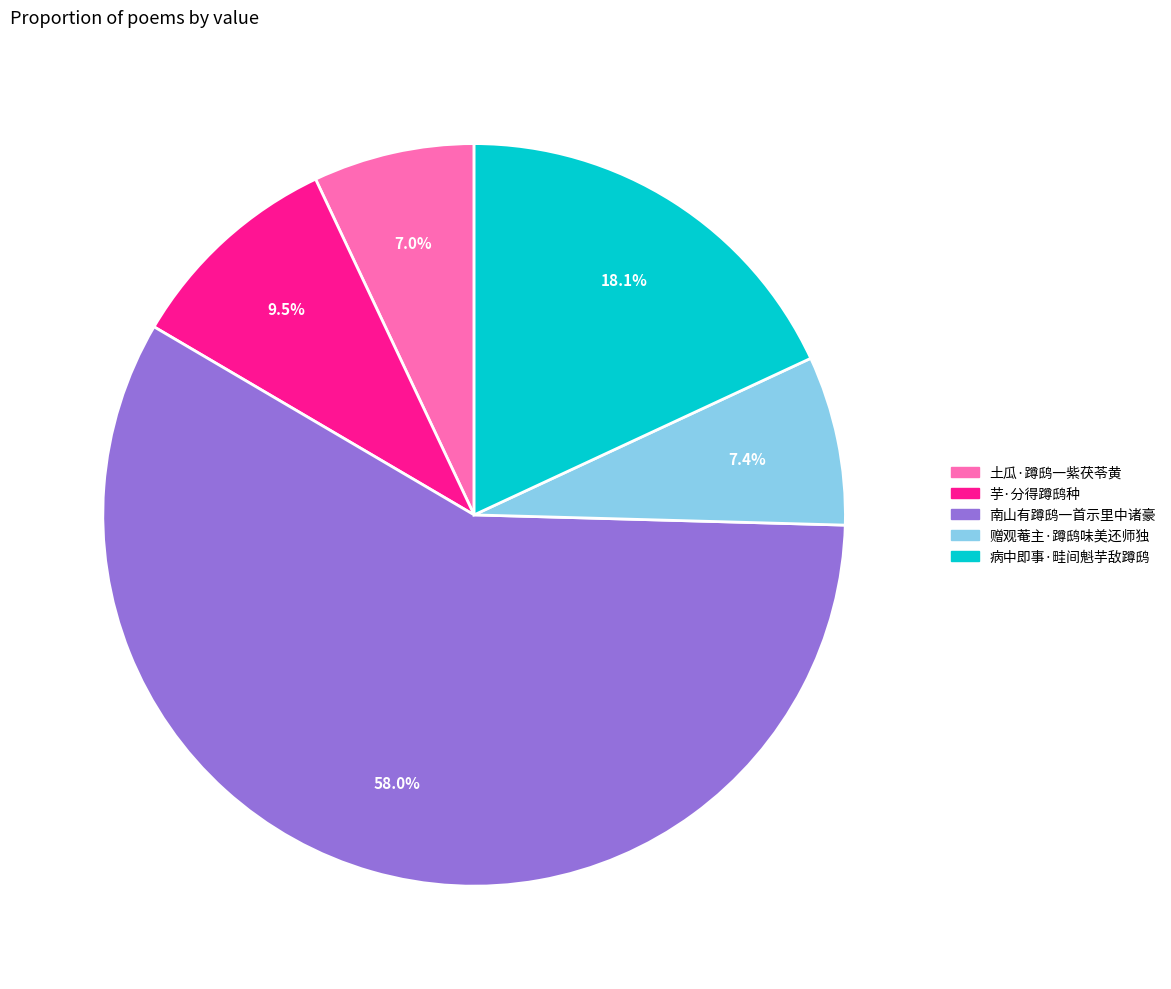

To the nearest percent, what portion does 赠观菴主·蹲鸱味美还师独 represent?

7%